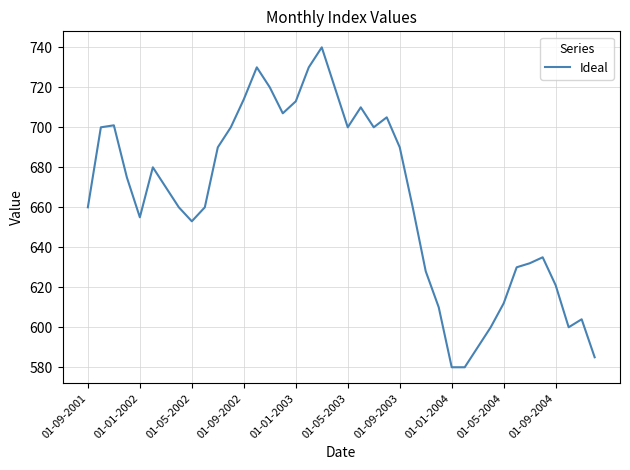

What is the difference between the maximum and second lowest values?

160